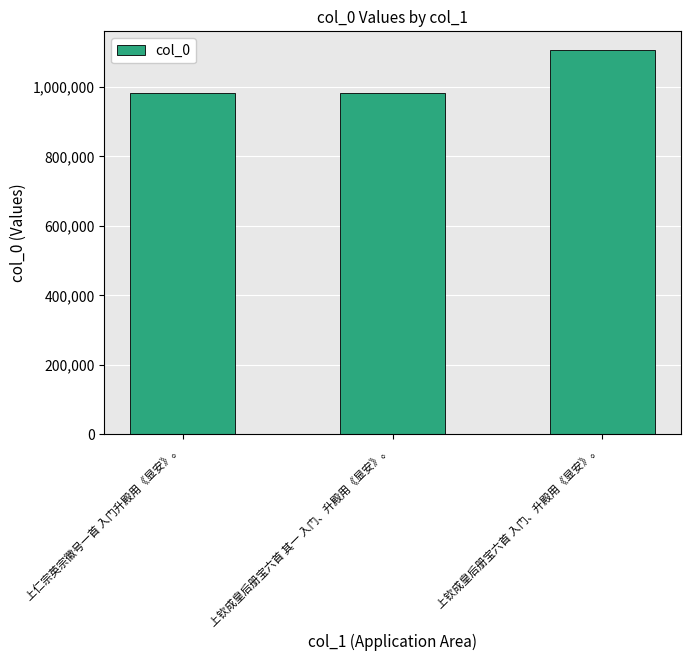

What is the change in value from 上仁宗英宗徽号一首 入门升殿用《显安》。 to 上钦成皇后册宝六首 其一 入门、升殿用《显安》。?

+23